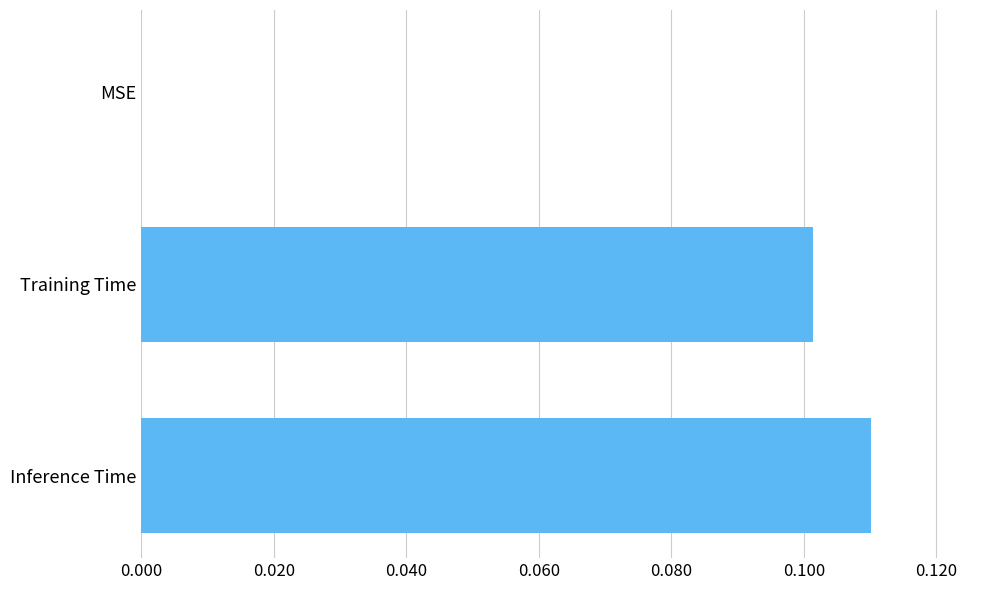

Is it true that the value at MSE is 0.0?

True